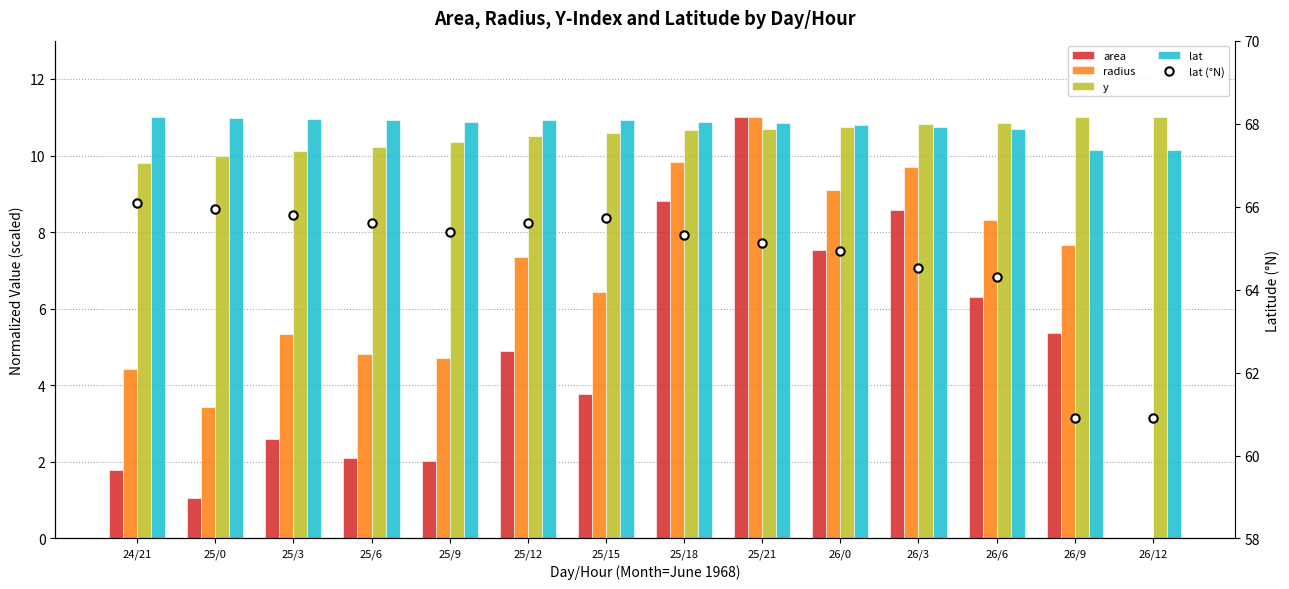

Rank the series at 26/9 from highest to lowest value.

lat (°N), y, lat, radius, area